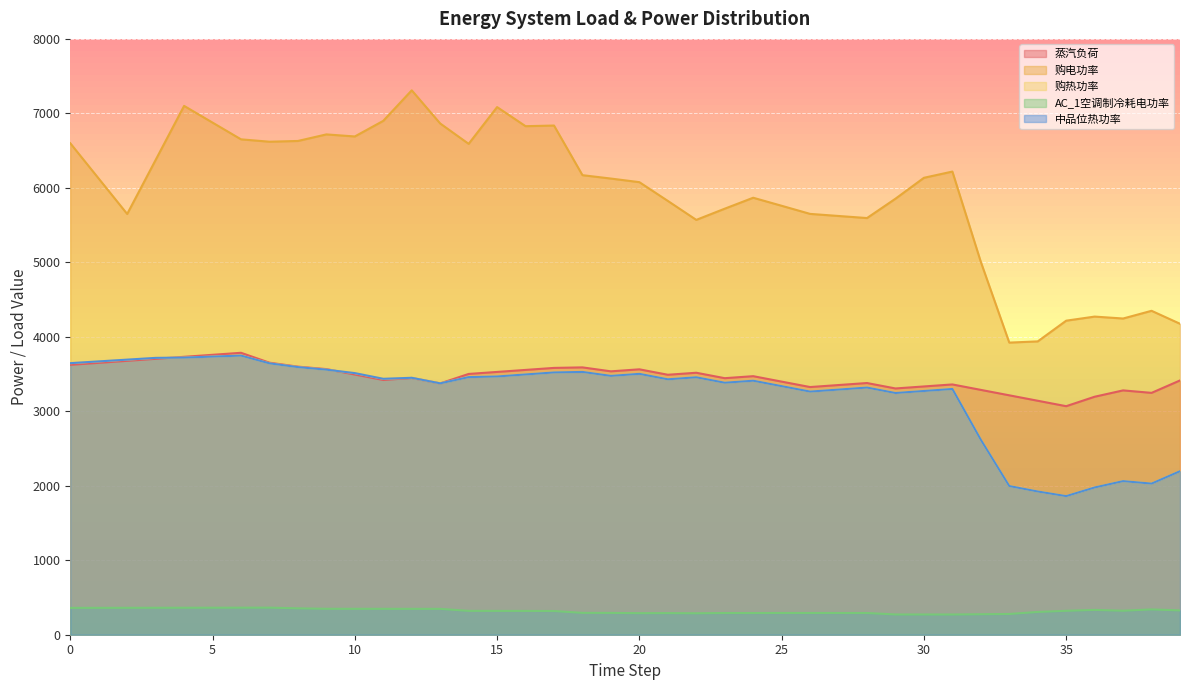

Between 30 and 12, which is larger?

12